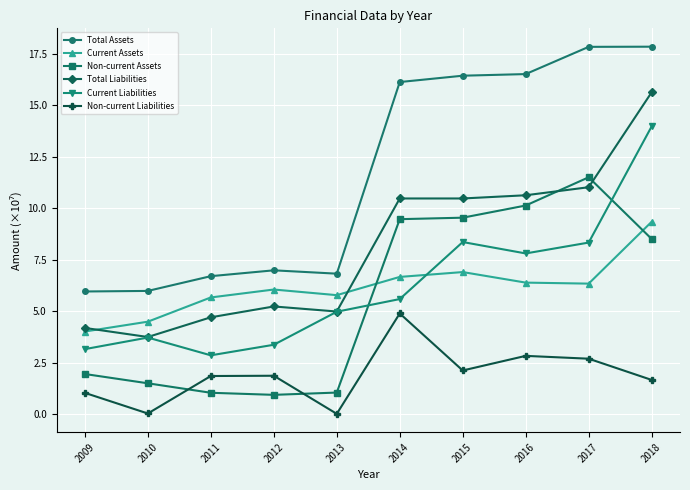

Is this an area chart (filled region under the line)?

No